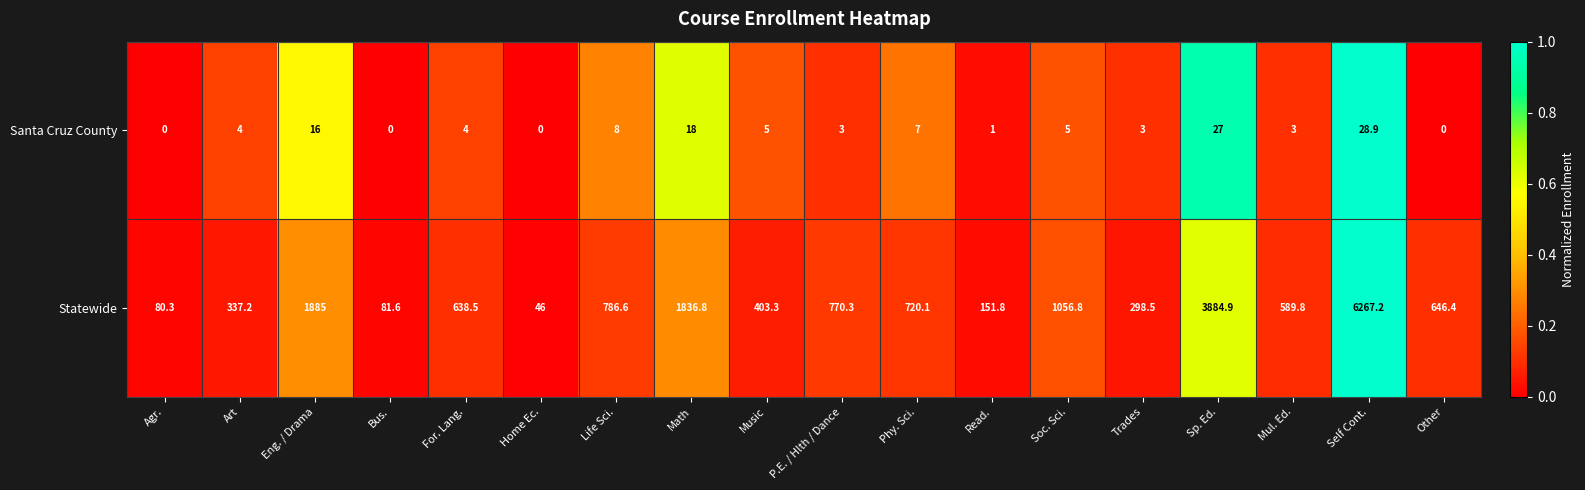

Which series has the largest total across all categories?

Statewide